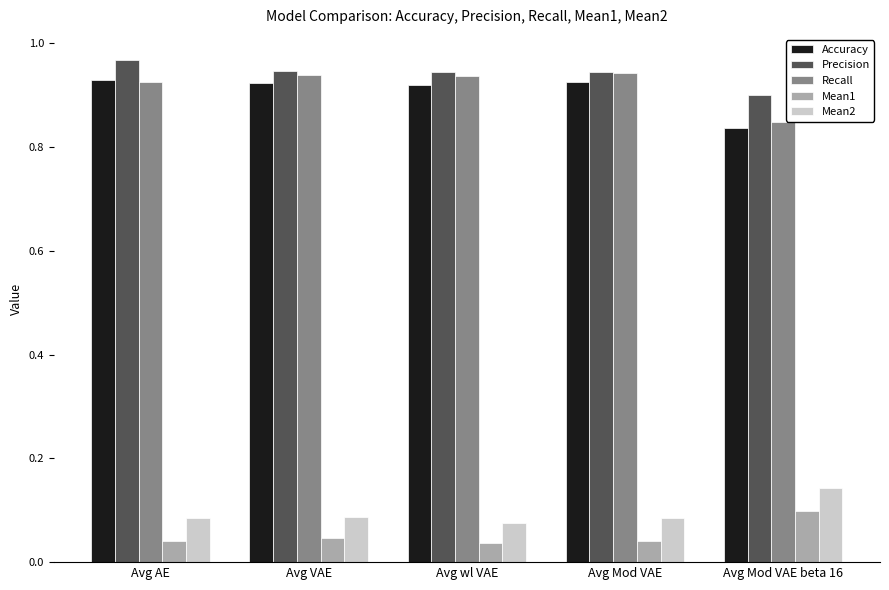

Is the value of Precision at Avg AE greater than the value of Mean1 at Avg AE?

Yes